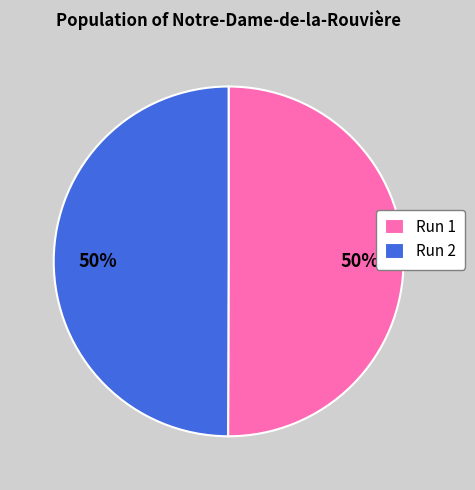

To the nearest percent, what is the combined percentage of Run 1 and Run 2?

100%